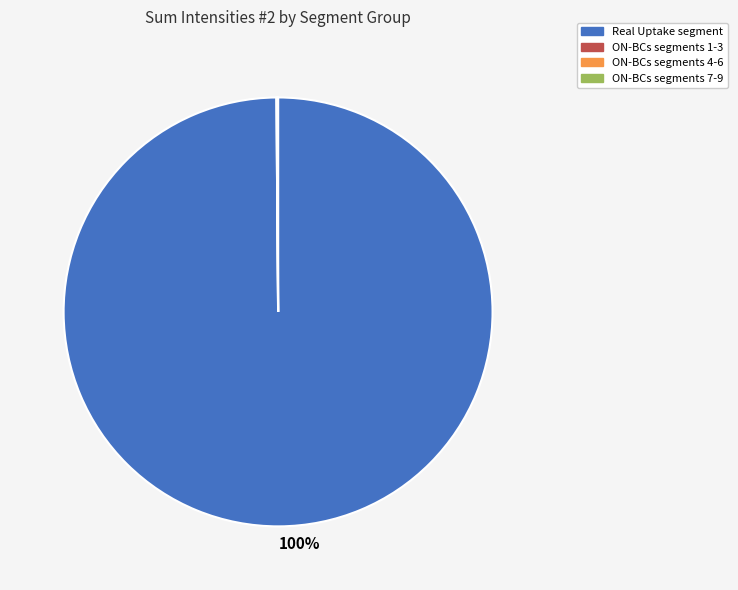

Is there a majority slice in this chart?

Yes